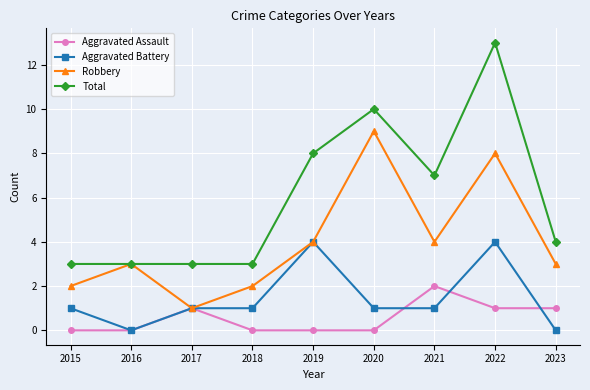

Between 2016 and 2022, which series saw the biggest shift?

Total